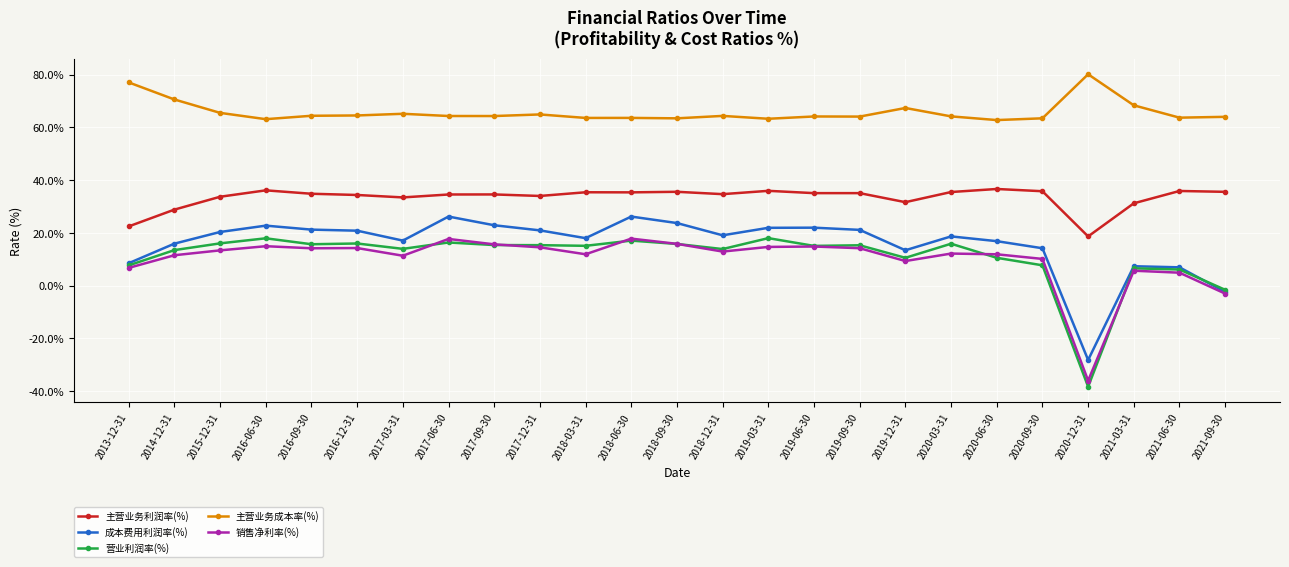

What is the spread (max minus min) of values at 2014-12-31?

59.1